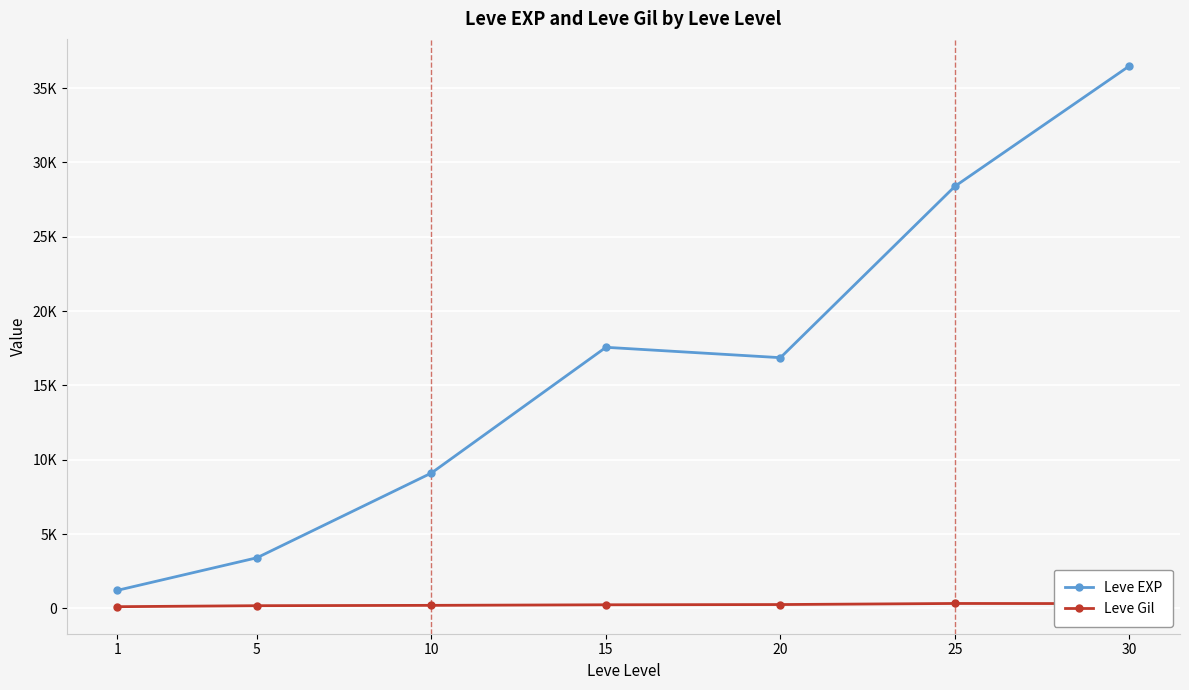

Does the chart have visible grid lines?

Yes